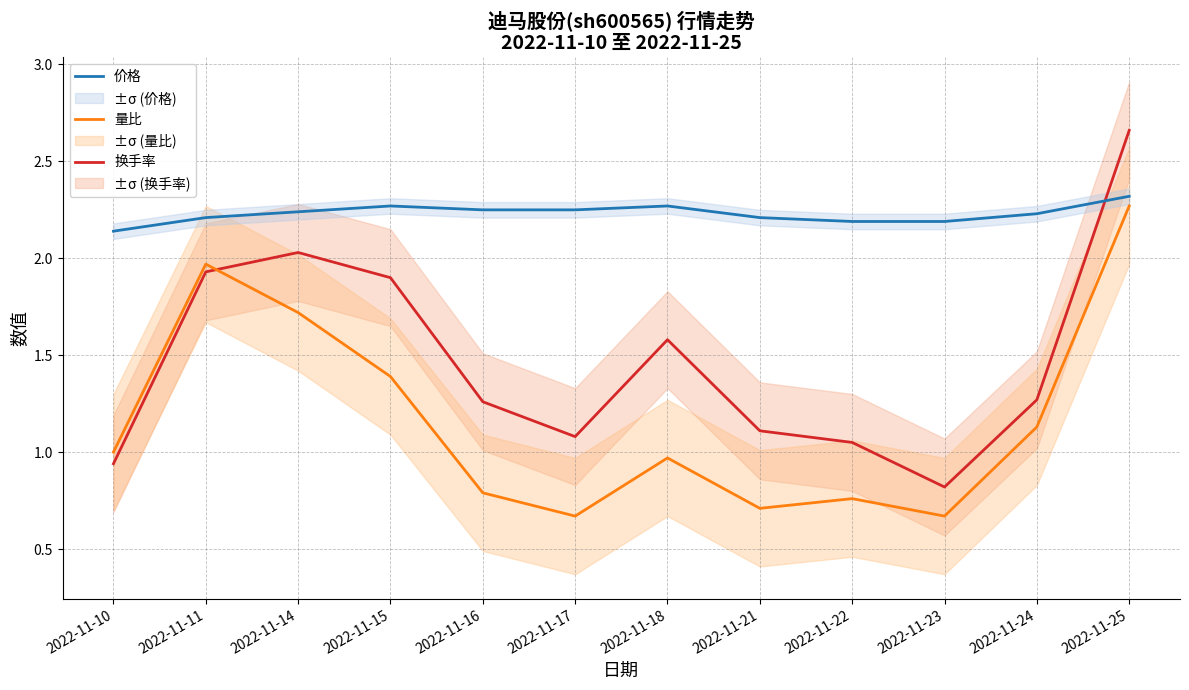

How many values in the 量比 series exceed 1?

5